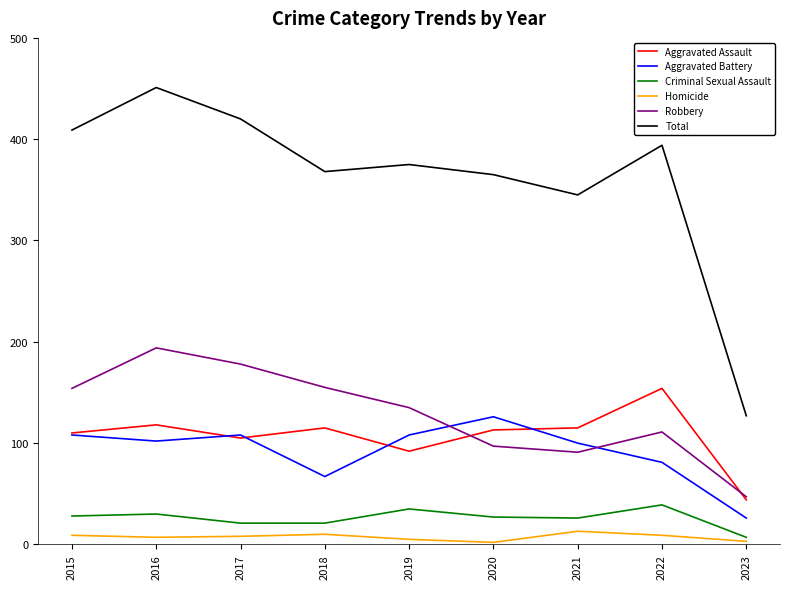

What are all the series names shown in the legend?

Aggravated Assault, Aggravated Battery, Criminal Sexual Assault, Homicide, Robbery, Total